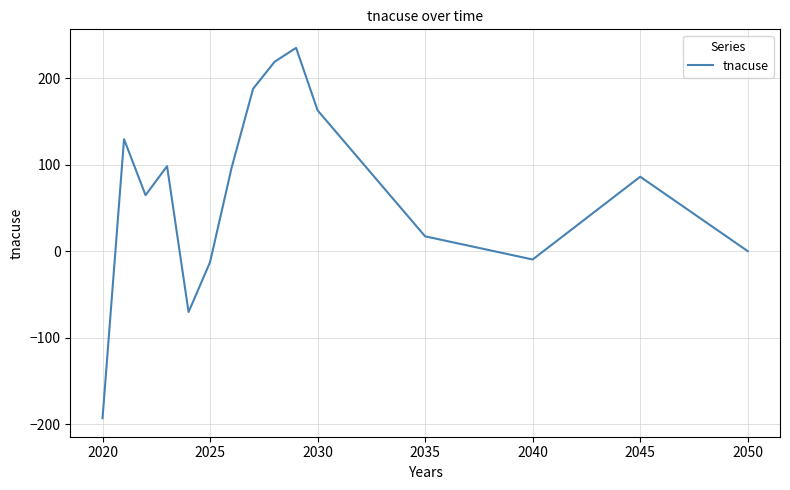

What is the greatest value displayed?

235.2